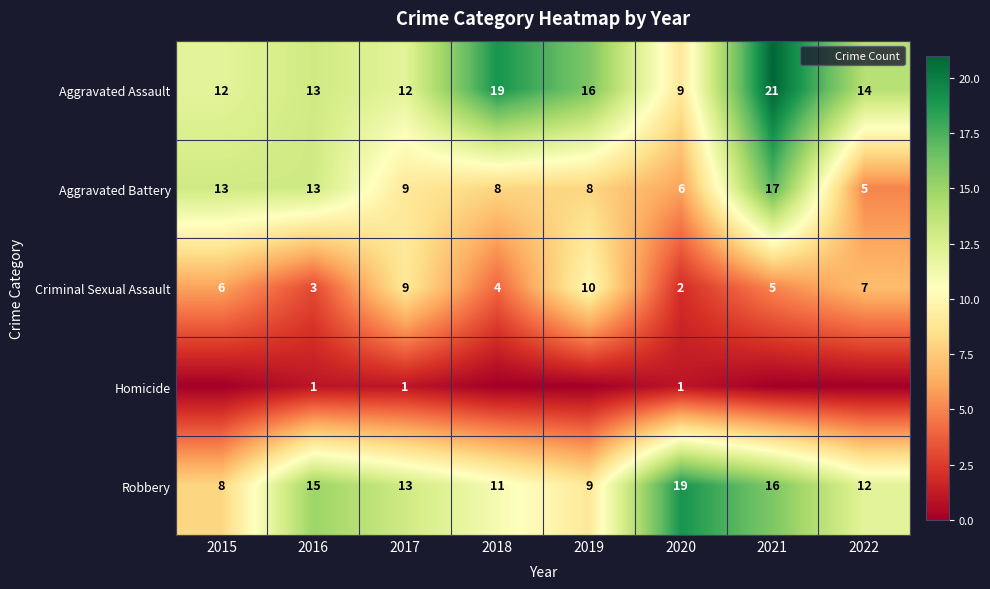

At which label does Criminal Sexual Assault reach its peak?

2019